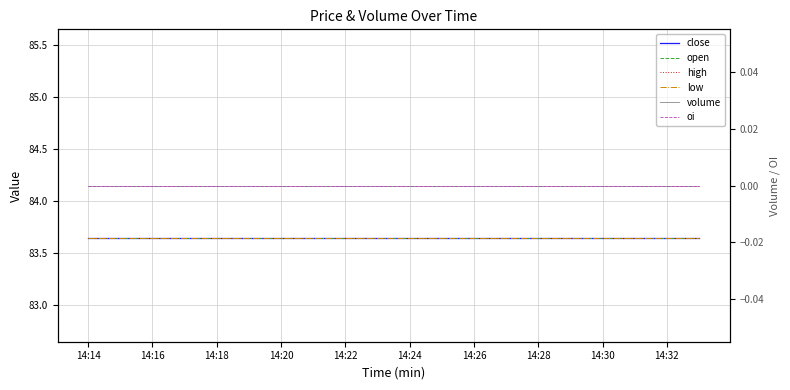

True or false: volume and close cross at least once.

False